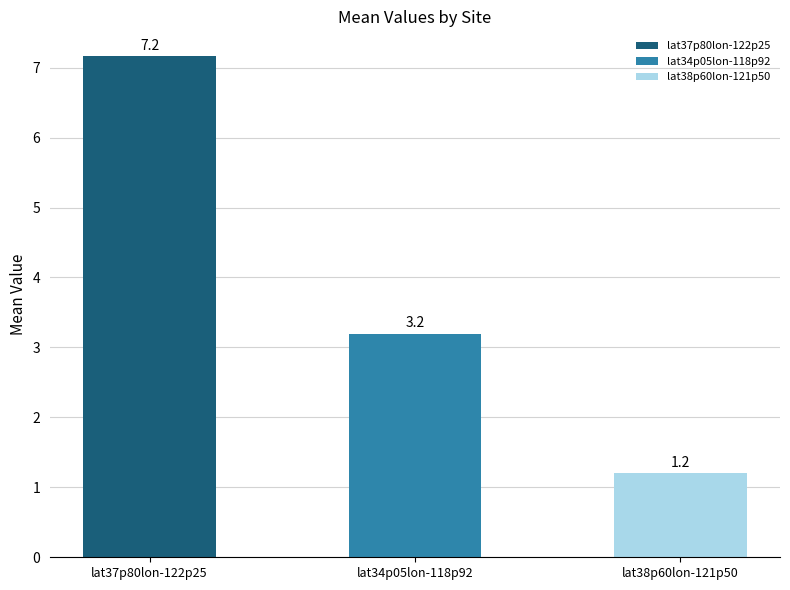

Approximately how many times larger is the value at lat38p60lon-121p50 compared to lat34p05lon-118p92?

0.4